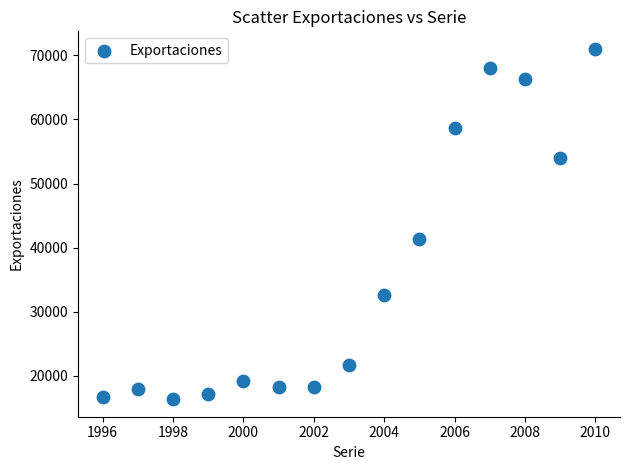

What is the range of X values (max minus min)?

14